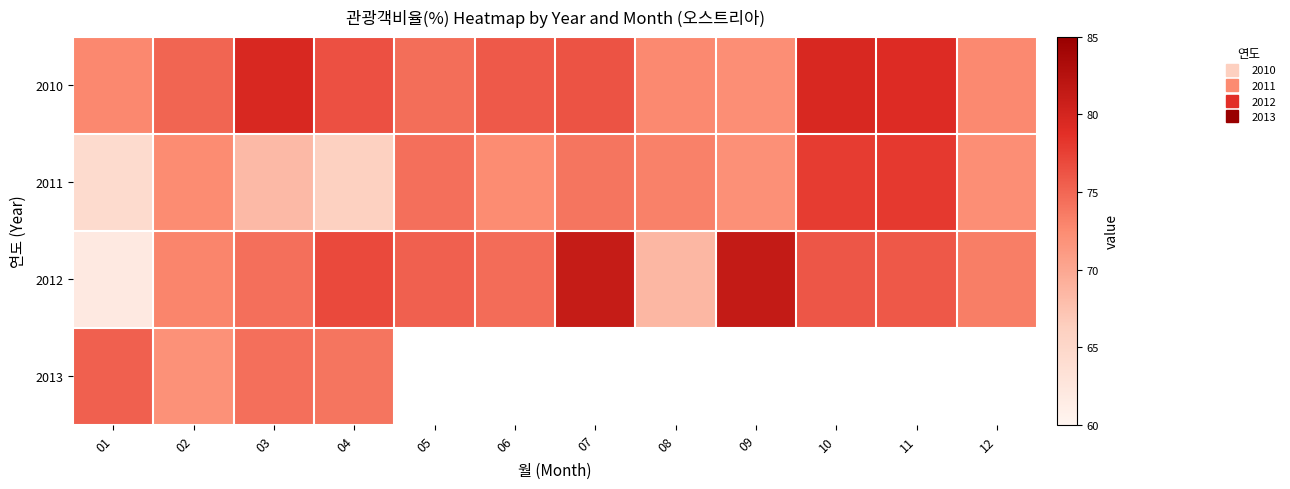

Rank the series by their average value, from highest to lowest.

2010, 2012, 2013, 2011